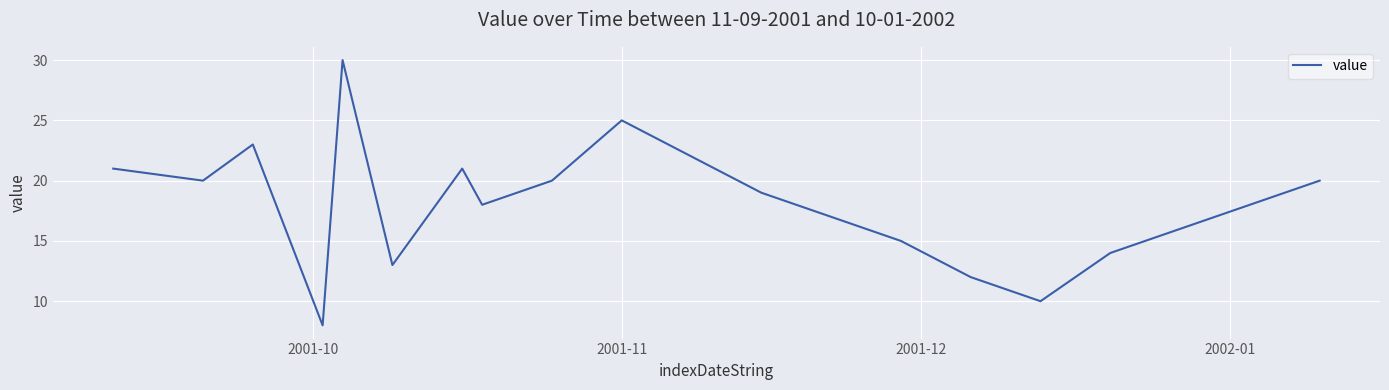

Reading left to right, extract all data points from this chart.

21	20	23	8	30	13	21	18	20	25	22	19	17	15	12	10	14	16	18	20